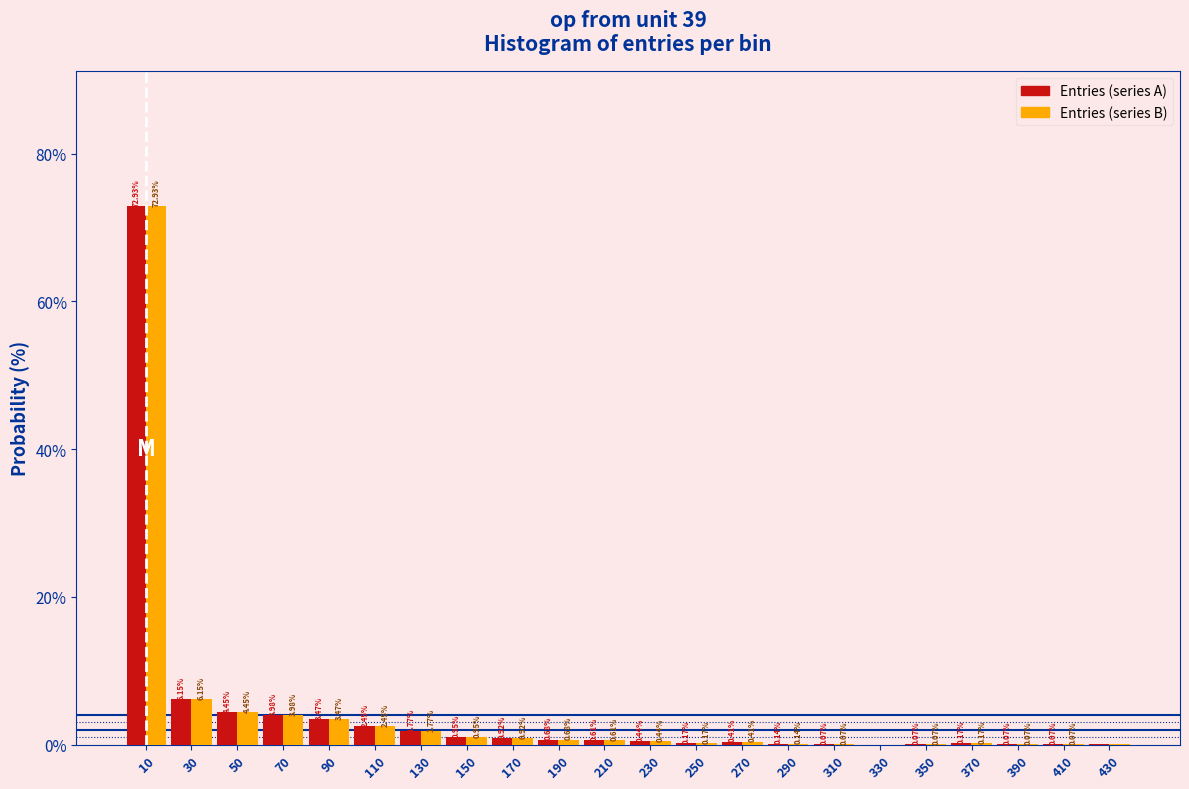

At which category is the sum across all series the highest?

10